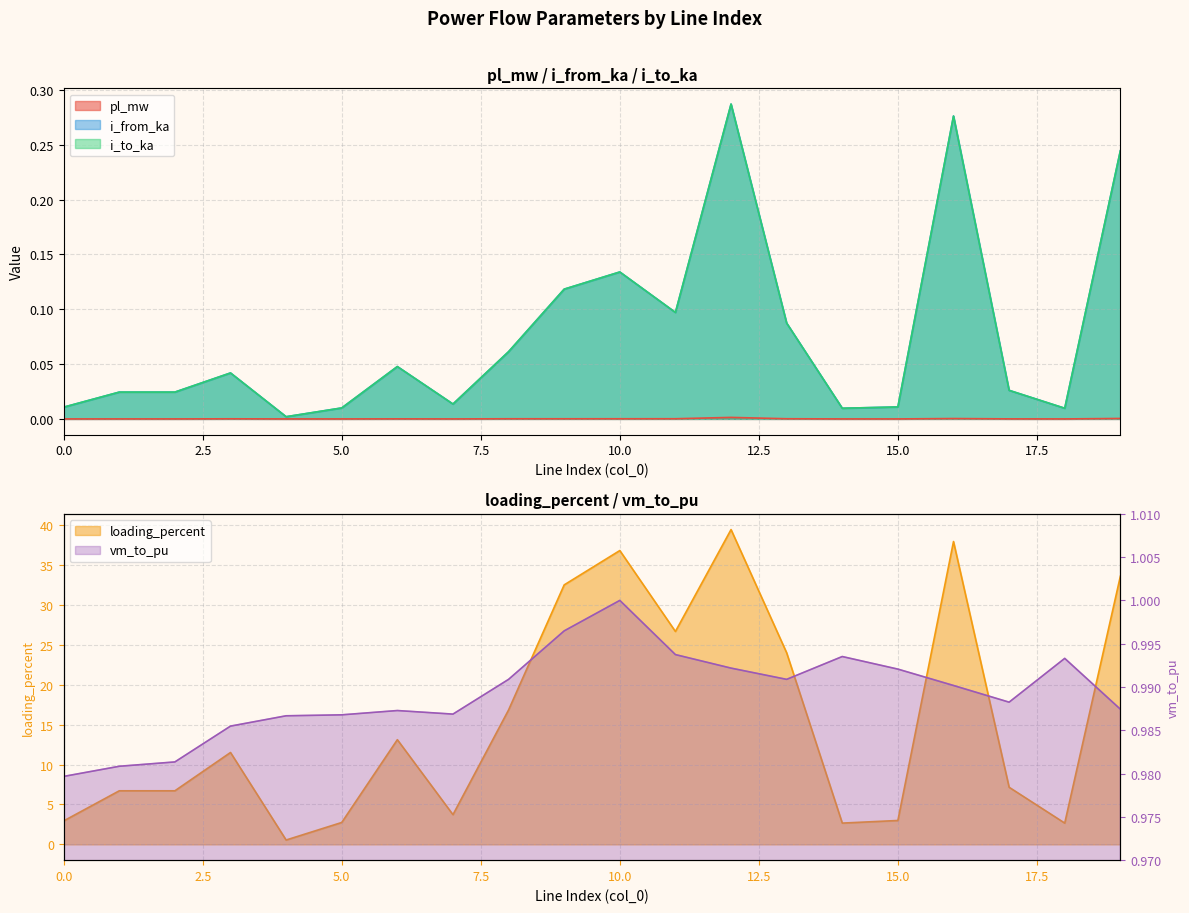

How many times do i_from_ka and i_to_ka cross each other?

6